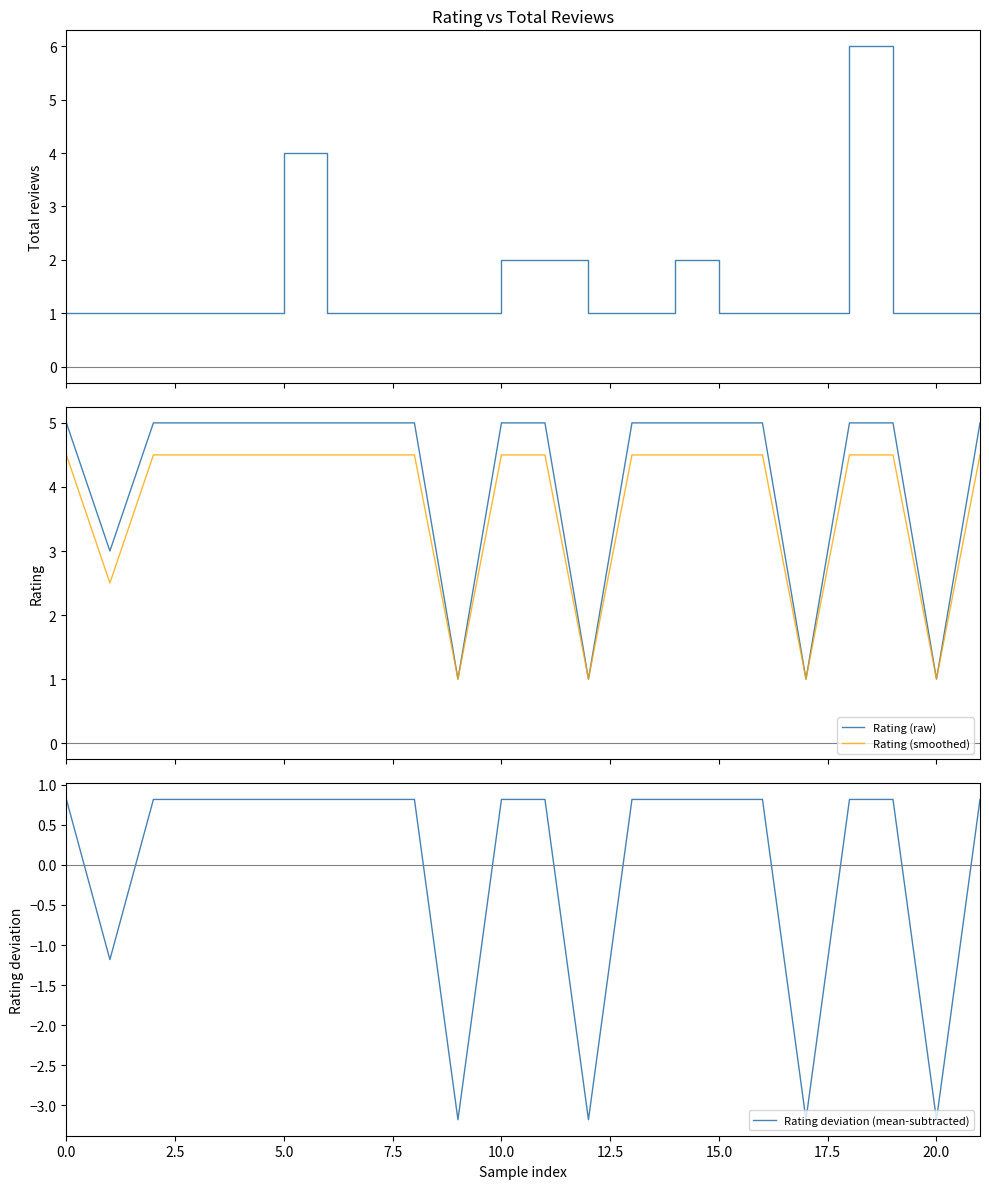

In Rating (smoothed), how many points are lower than both neighbors (excluding endpoints)?

5